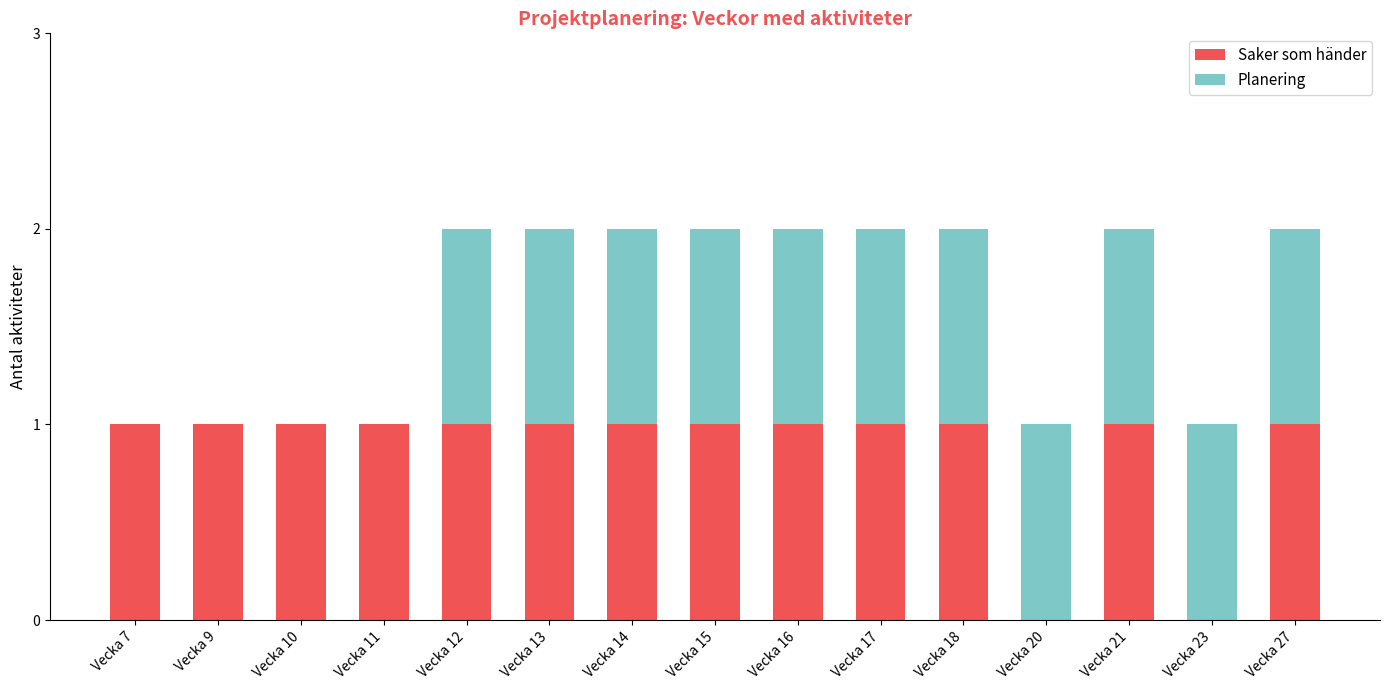

What is the total value across all series at Vecka 12?

2